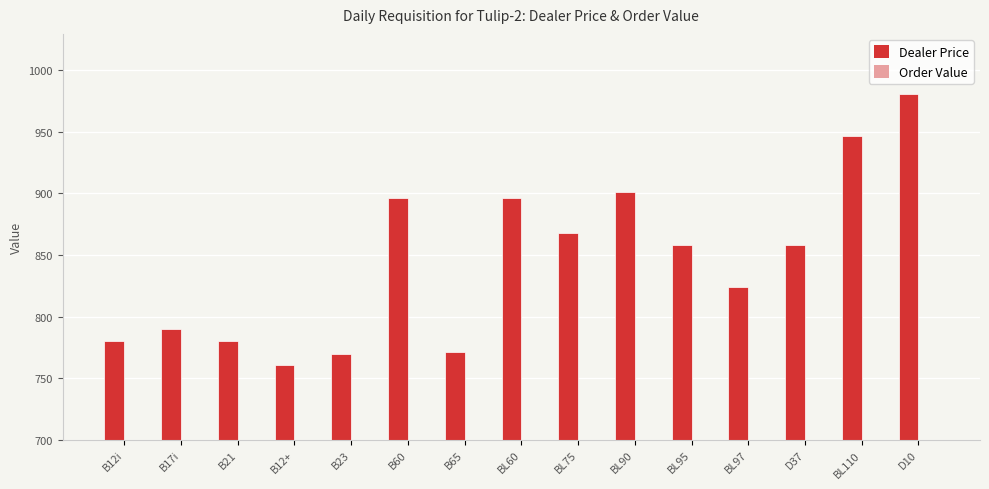

What is the minimum value shown in the chart?

760.9